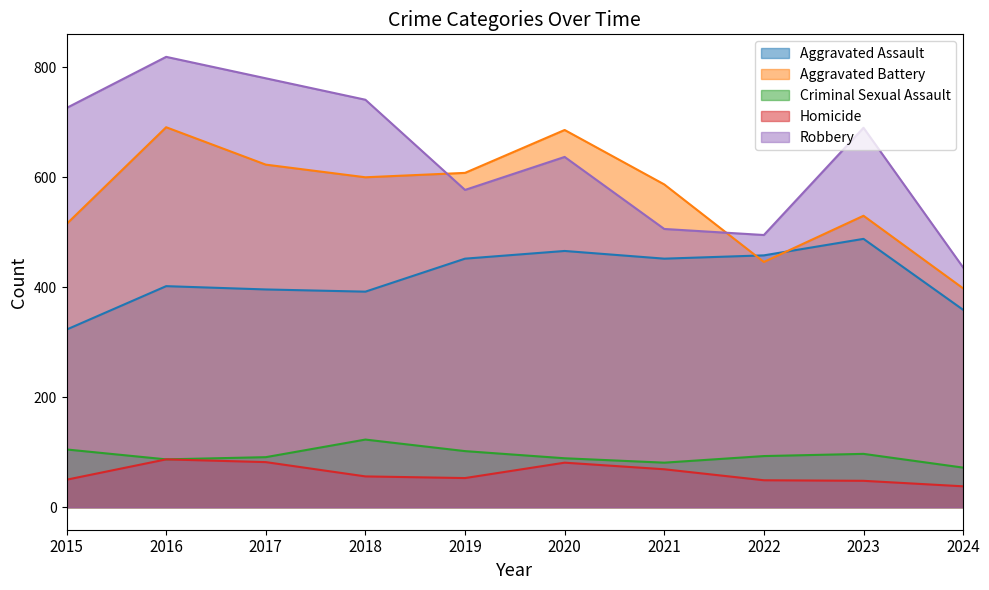

Which series ends up on top after the final intersection of Aggravated Assault and Aggravated Battery?

Aggravated Battery